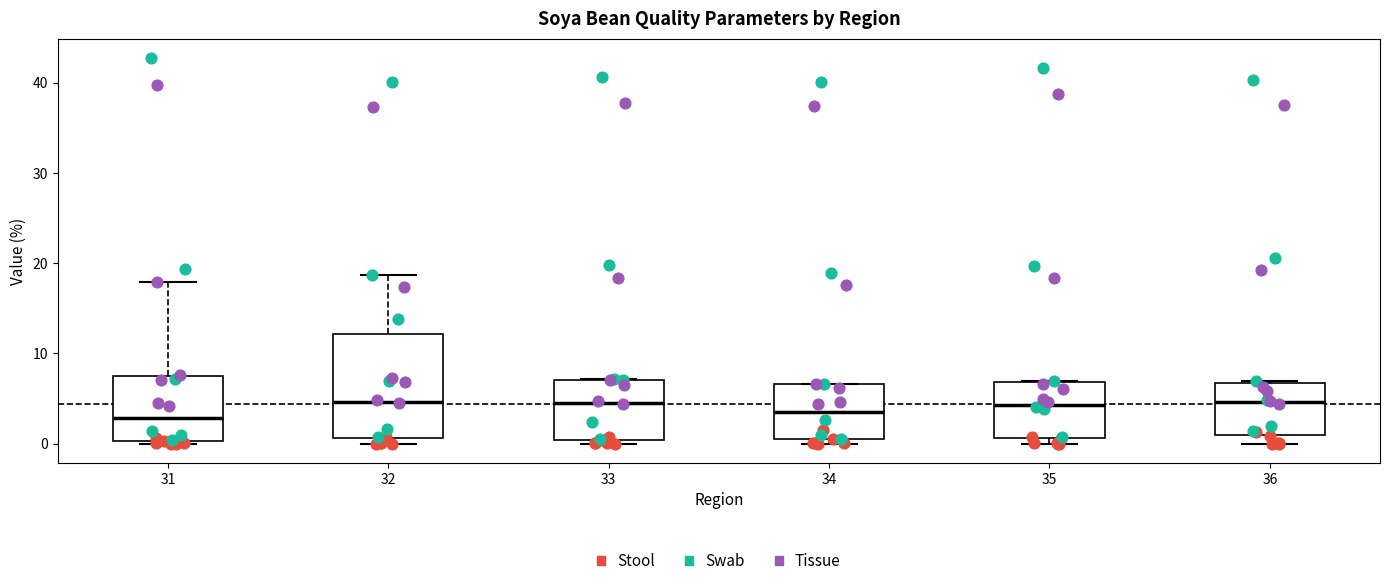

Reading left to right, transcribe this box plot: for each box, give where its median line is, the range the box spans, and where its two whiskers end, as read against the y-axis. The values are not printed on the chart, so give them approximately, as read against the axis.

31: median 3, box 0 to 7, whiskers 0 (just below the box's lower edge) to 18
32: median 5, box 1 to 12, whiskers 0 to 19
33: median 5, box 0 to 7, whiskers 0 (just below the box's lower edge) to 7
34: median 3, box 0 to 7, whiskers 0 (just below the box's lower edge) to 7
35: median 4, box 1 to 7, whiskers 0 to 7
36: median 5, box 1 to 7, whiskers 0 to 7